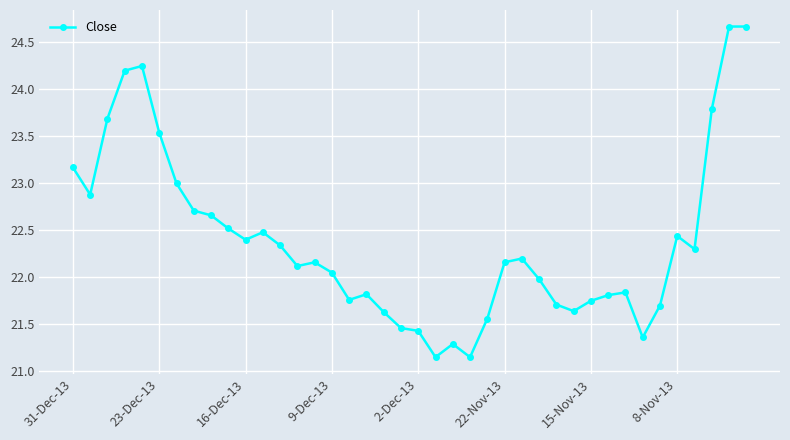

What is the difference between the second highest and minimum values?

3.5